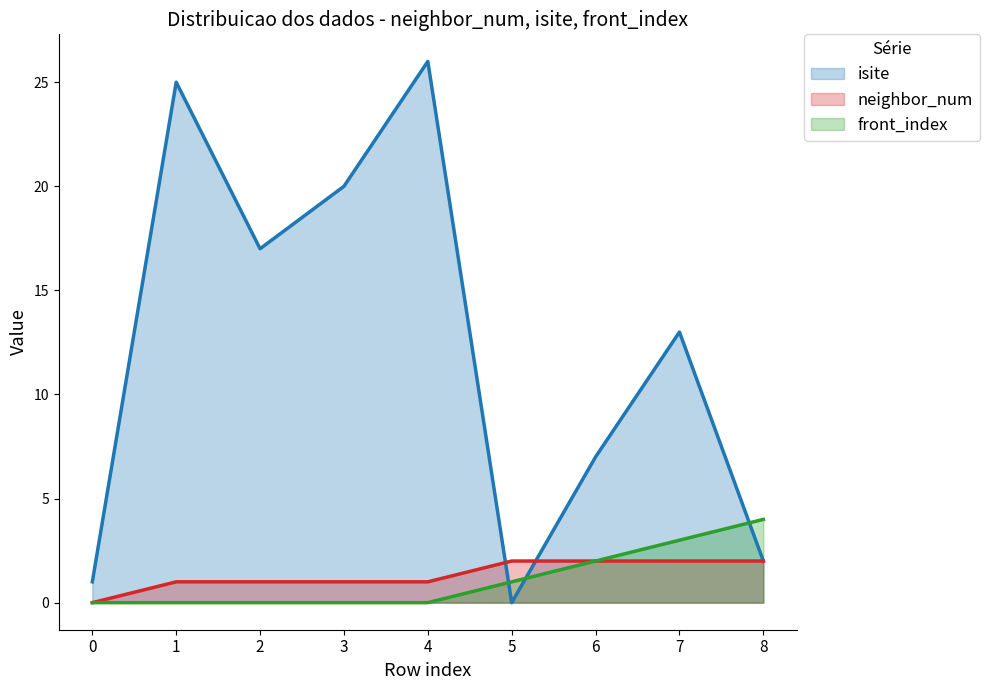

Rank the categories by neighbor_num value from highest to lowest.

5, 6, 7, 8, 1, 2, 3, 4, 0